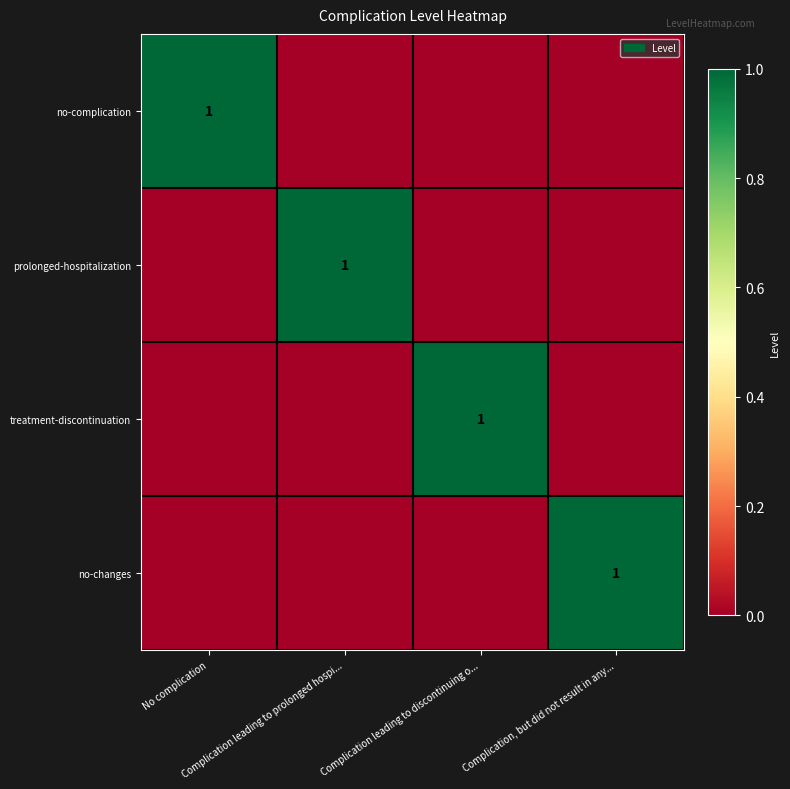

Which series has the largest total across all categories?

no-complication